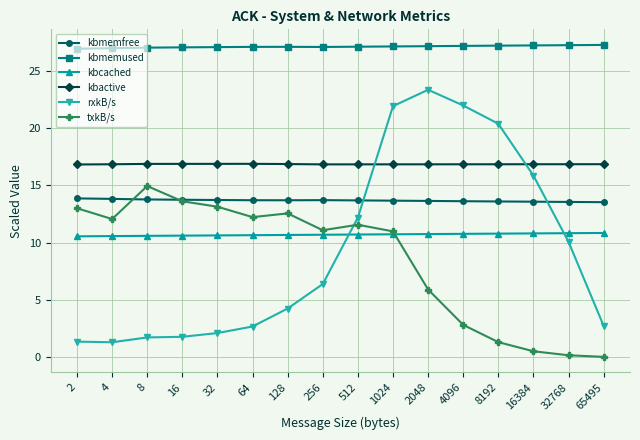

What is the value of the kbmemused point at the 11th from the left?

27.2